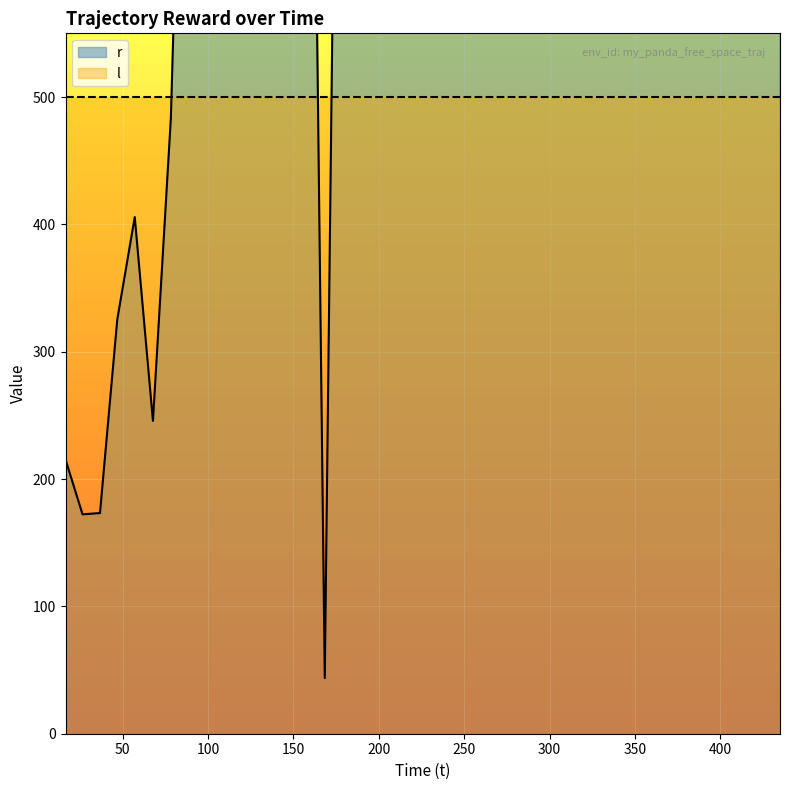

The chart shows a value of 65.8 at 14. True or false?

False